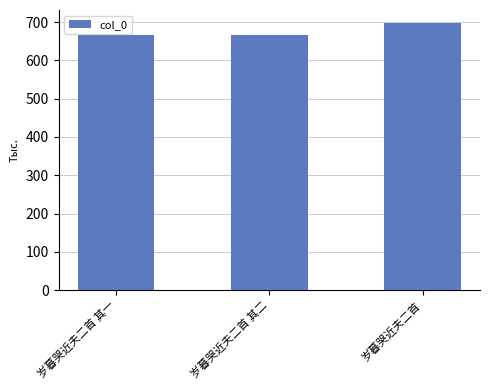

What is the difference between the maximum and minimum values?

31014